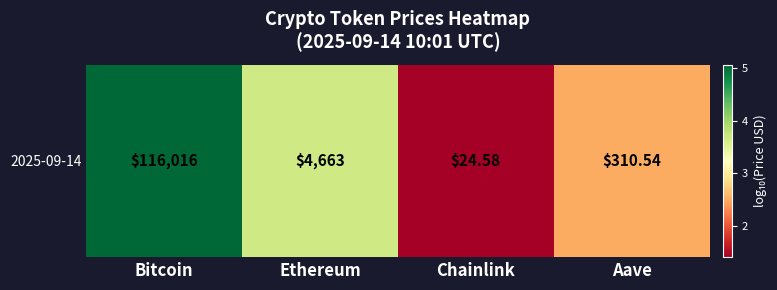

What is the greatest value displayed?

5.1